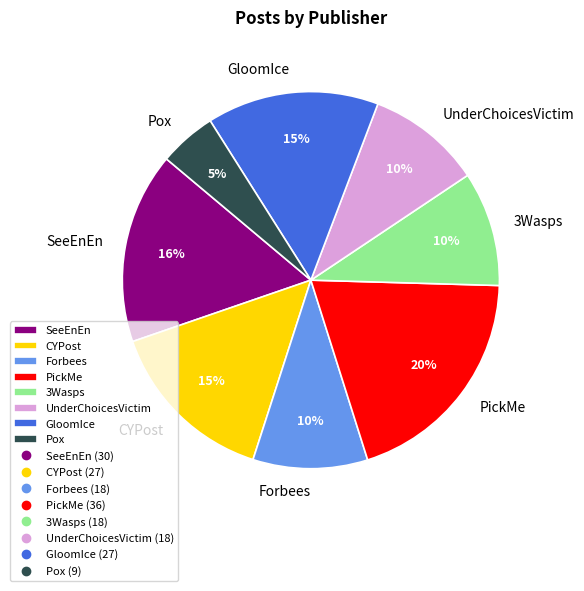

What is the smallest slice in the pie chart?

Pox